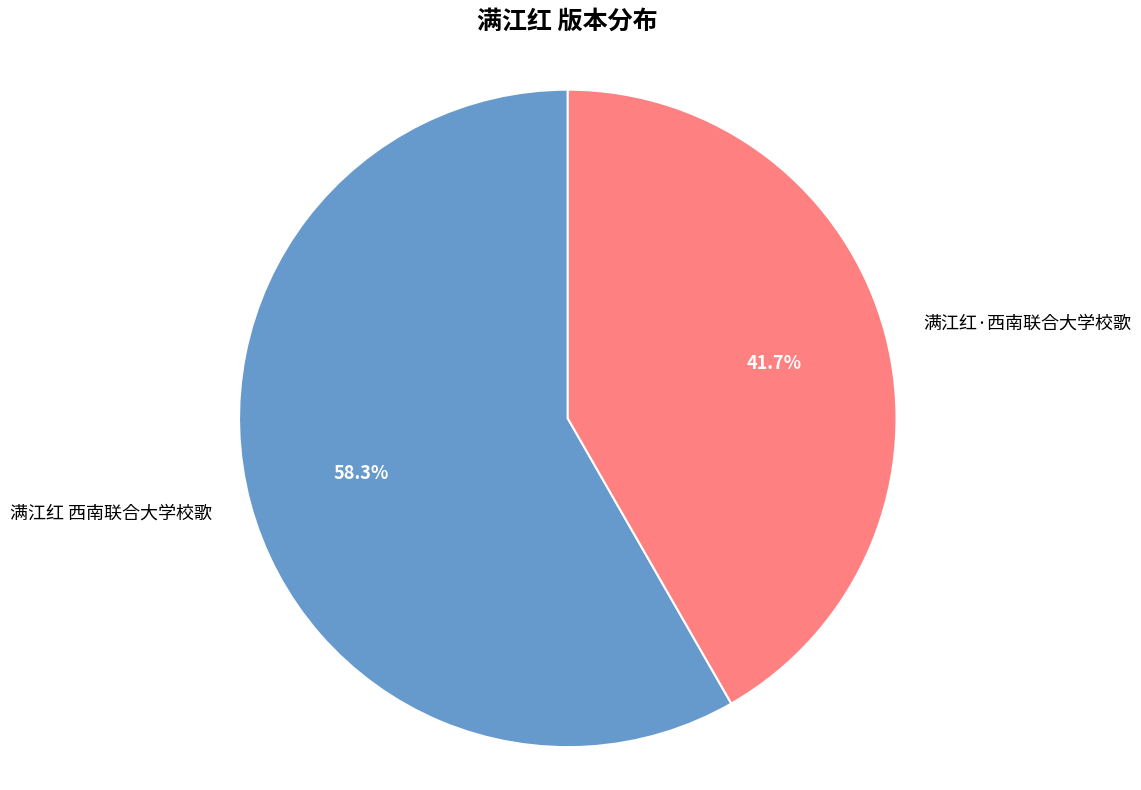

What portion of the pie excludes 满江红 西南联合大学校歌?

41.7%